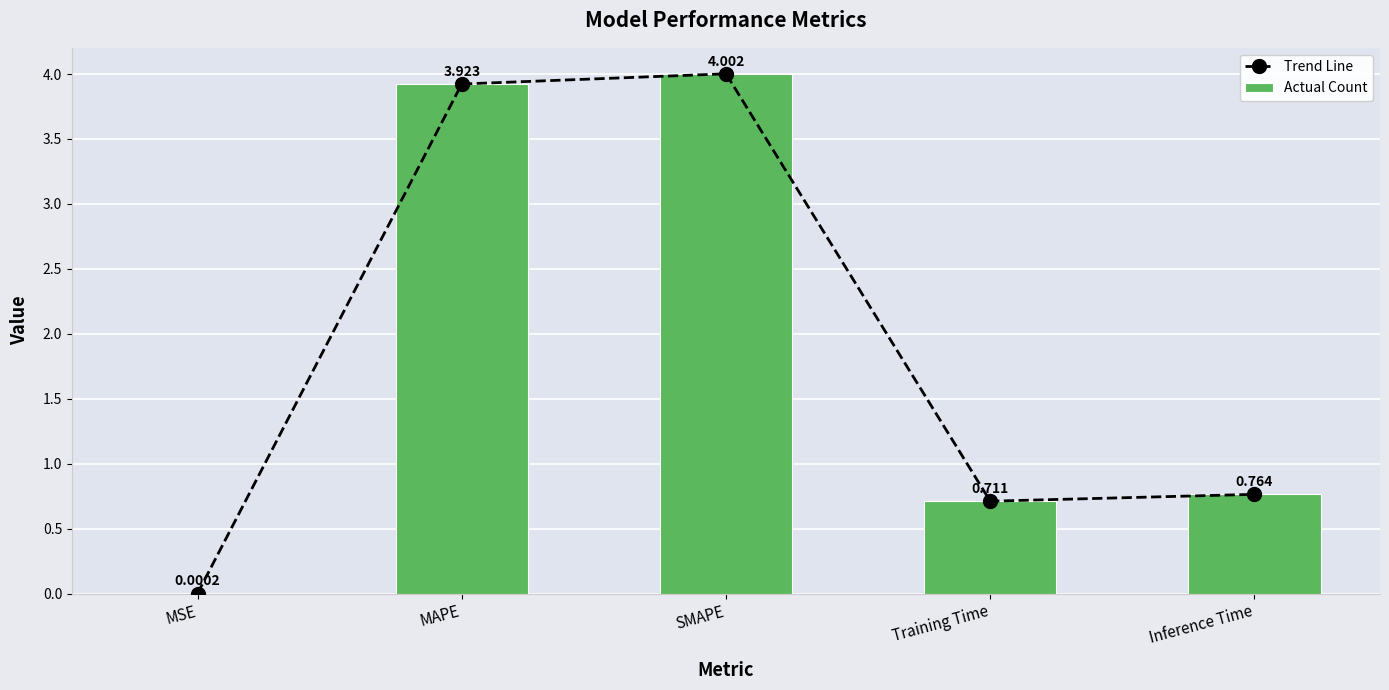

Rank the series at MSE from highest to lowest value.

Trend Line, Actual Count